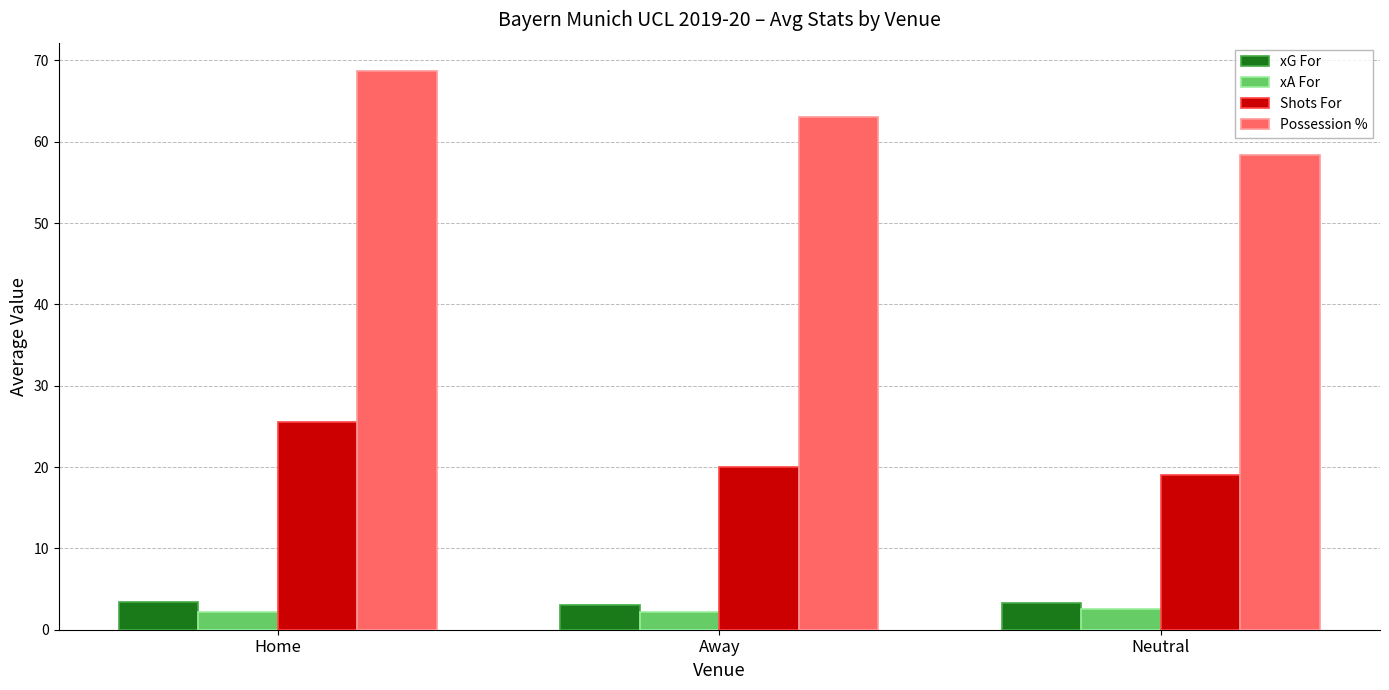

Which series changed the most between Home and Neutral?

Possession %